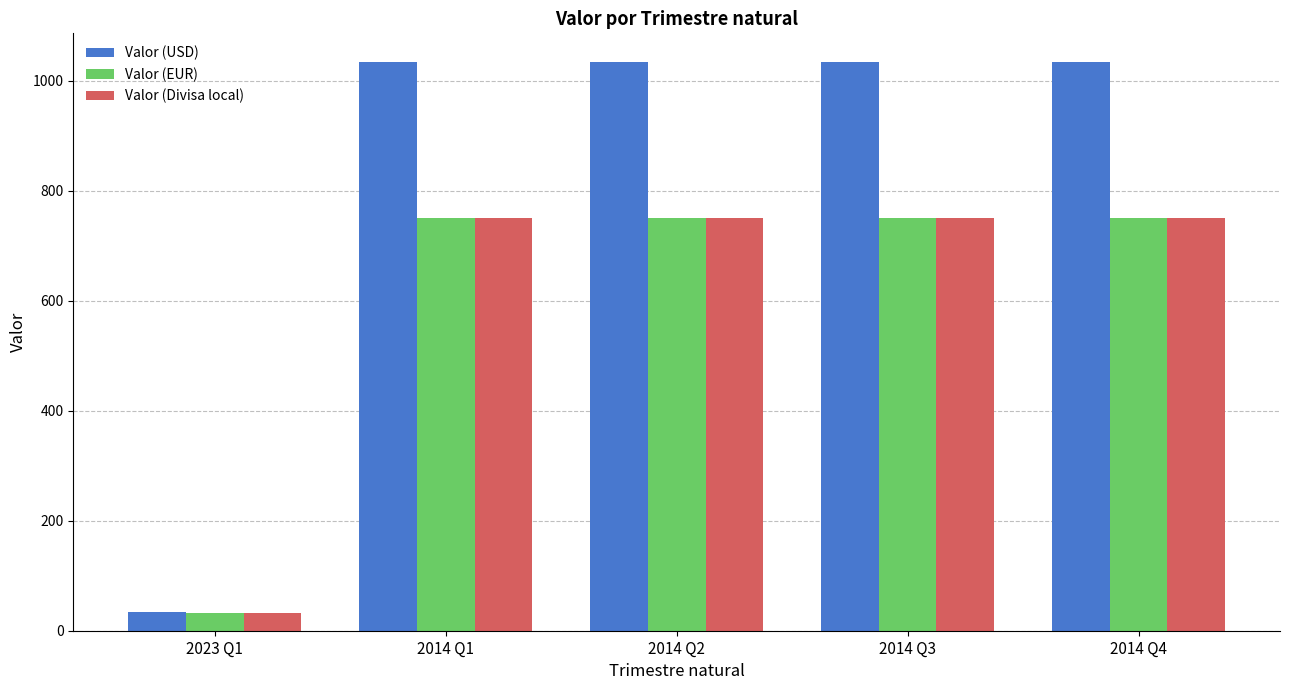

What is the total value across all series at 2014 Q2?

2534.3